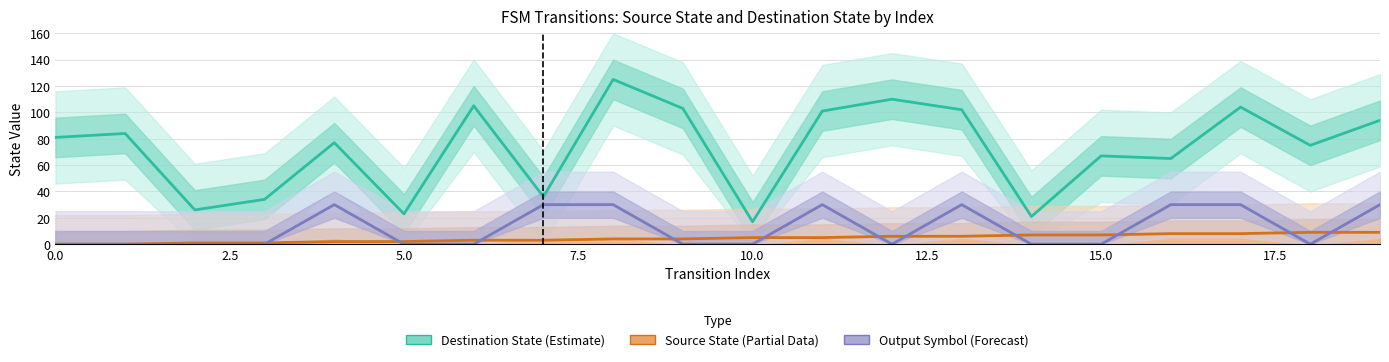

The value of Output Symbol (Forecast) at 11 is 39. True or false?

False